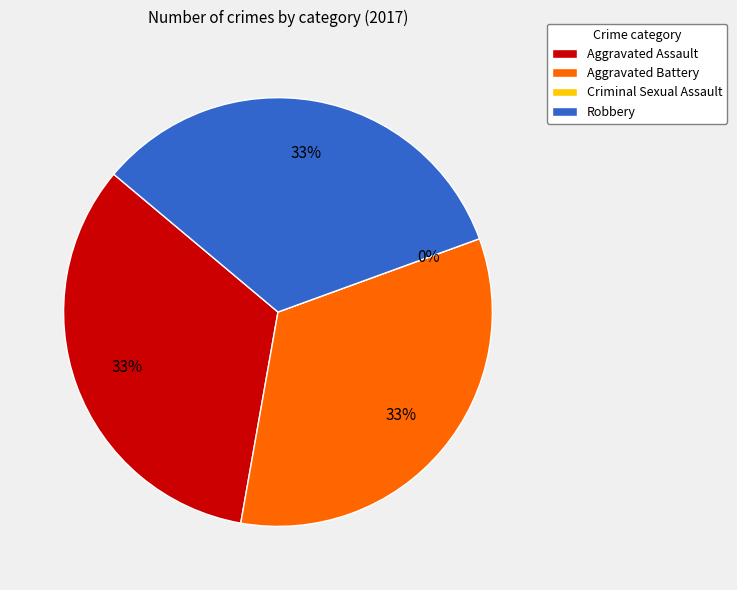

Which slice is the largest?

Aggravated Assault